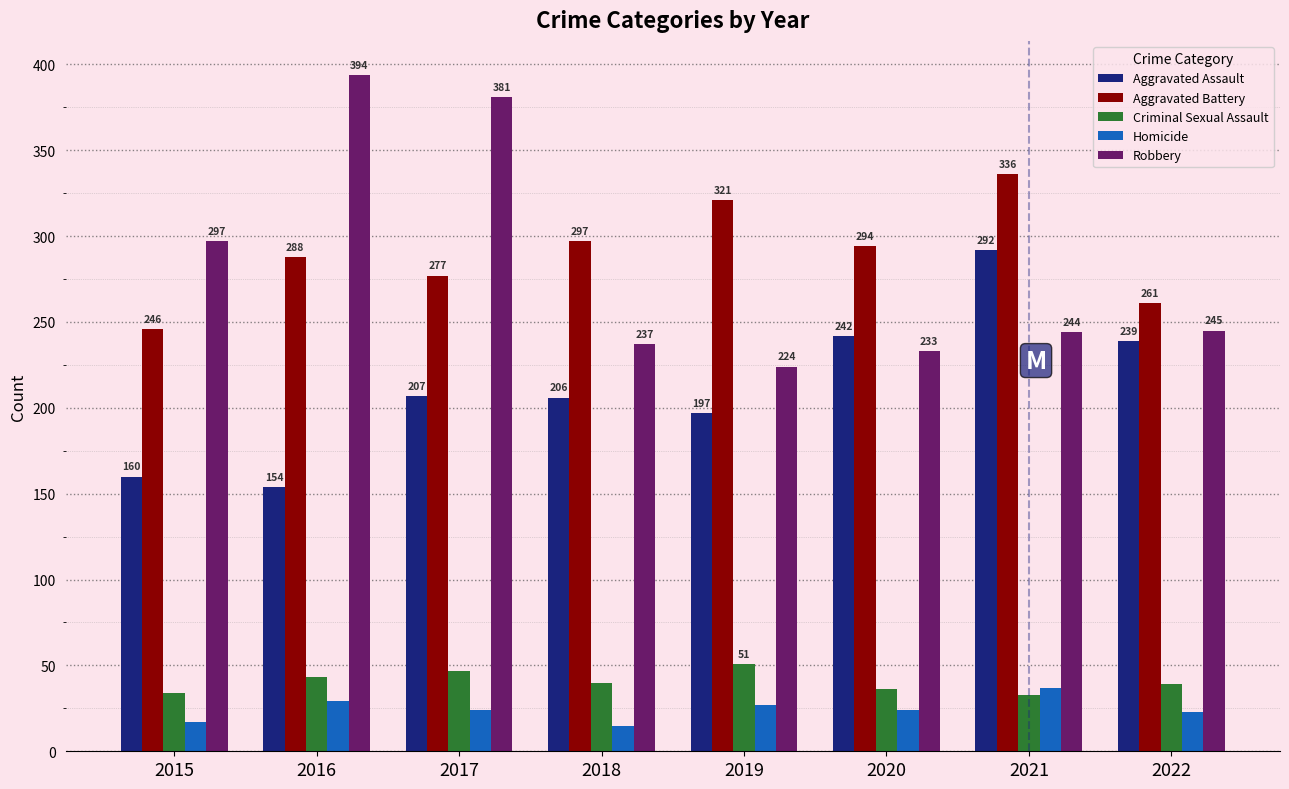

Which series has the largest total across all categories?

Aggravated Battery